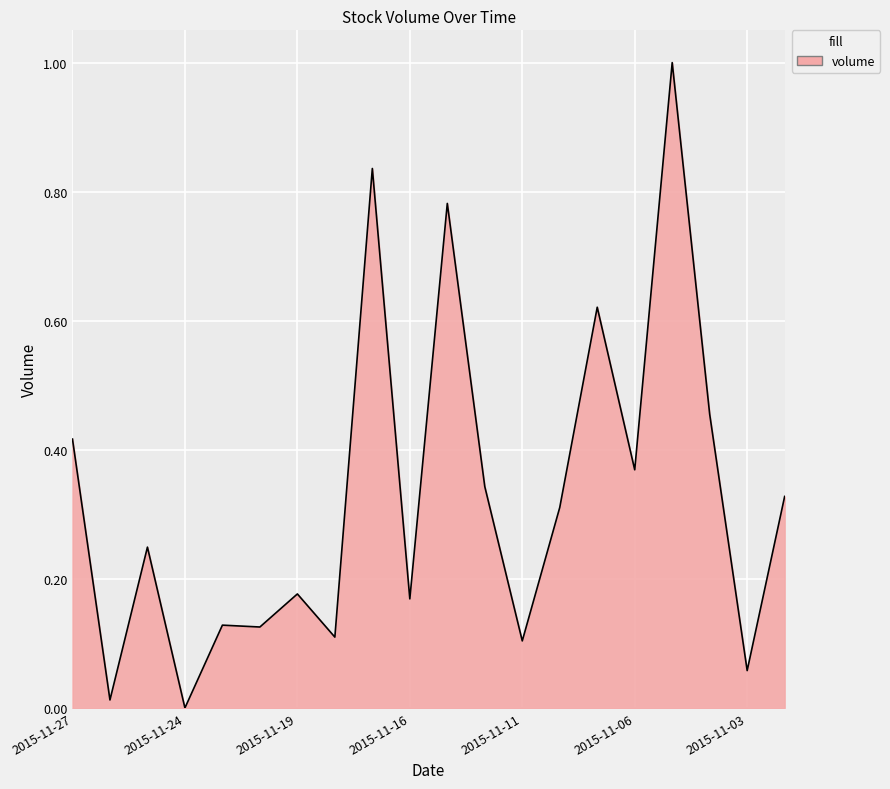

What is the difference between the maximum and minimum values?

1.0